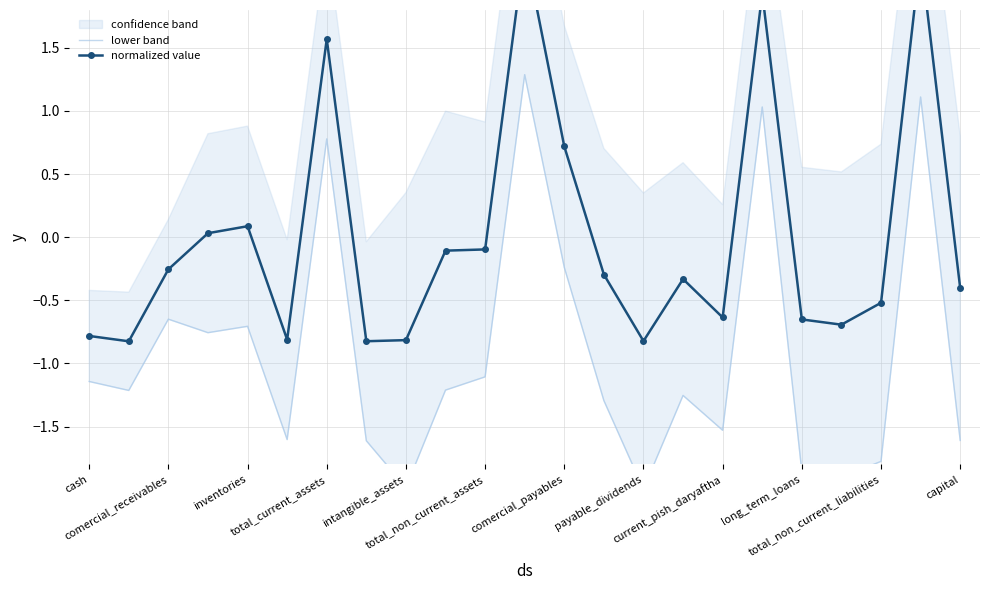

True or false: lower band and normalized value intersect in this chart.

False